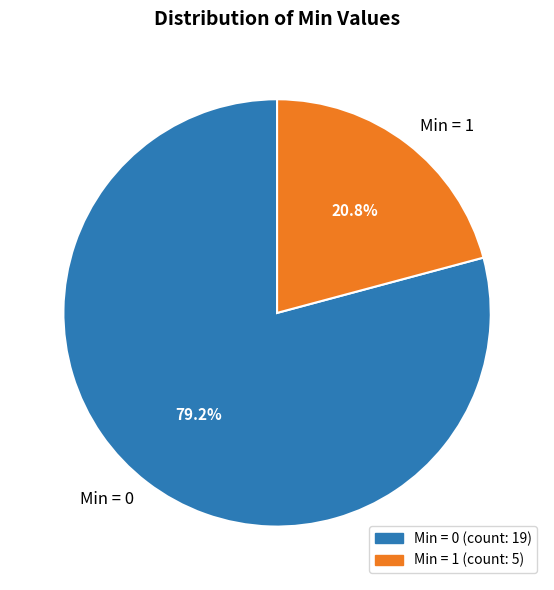

Does any single category account for the majority?

Yes